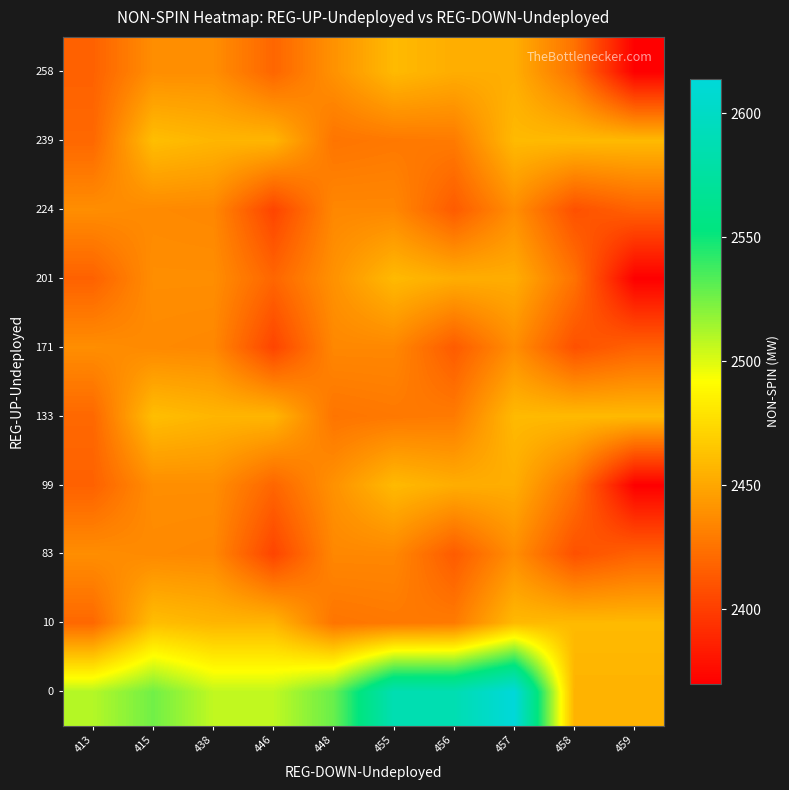

List the series in order of their peak value, lowest first.

83, 171, 224, 99, 201, 258, 10, 133, 239, 0